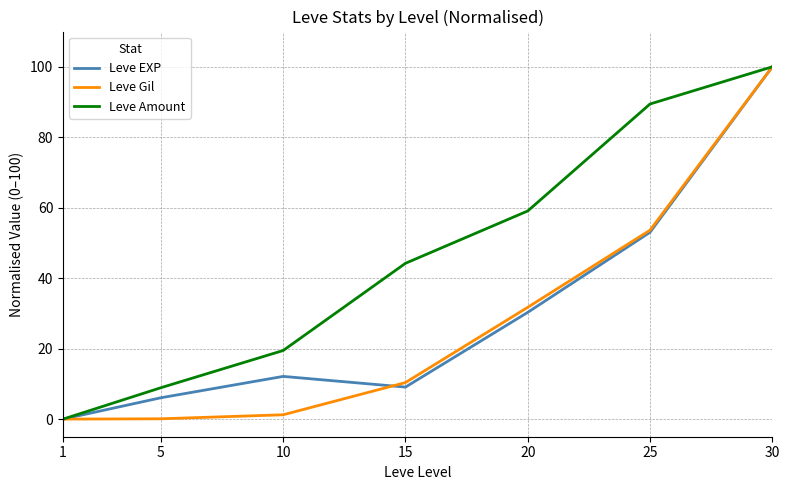

Rank the categories by Leve EXP value from highest to lowest.

30, 25, 20, 10, 15, 5, 1